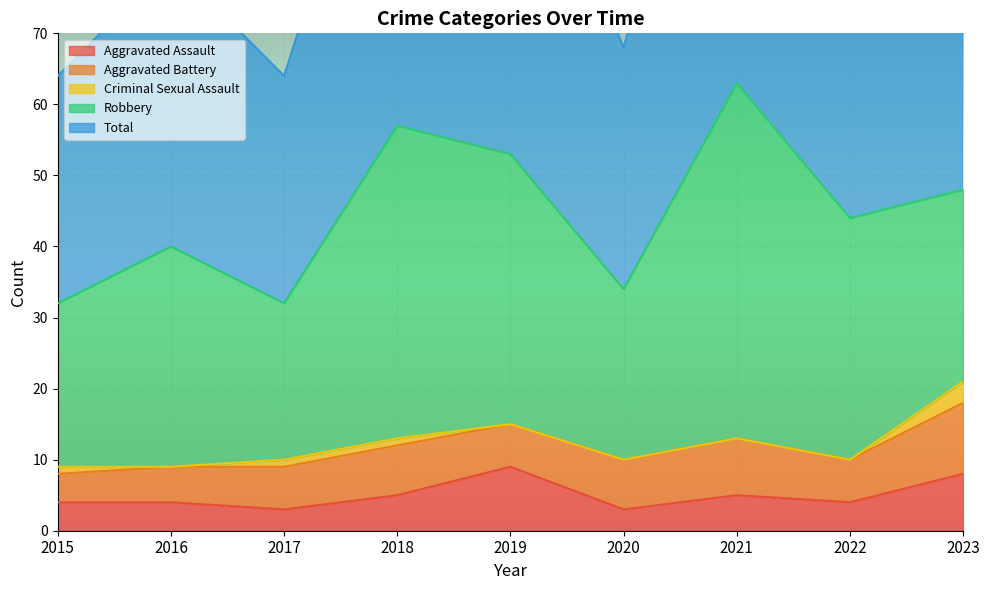

Which series changed the most between 2020 and 2022?

Robbery